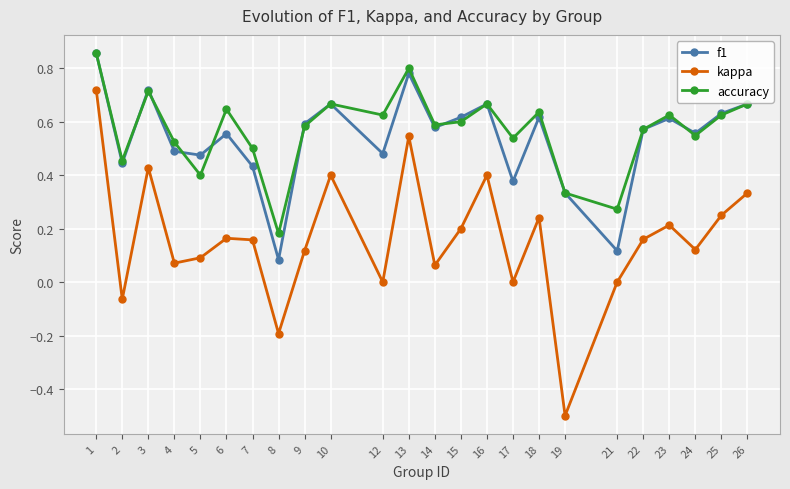

The kappa series shows 0.8 at 21. True or false?

False